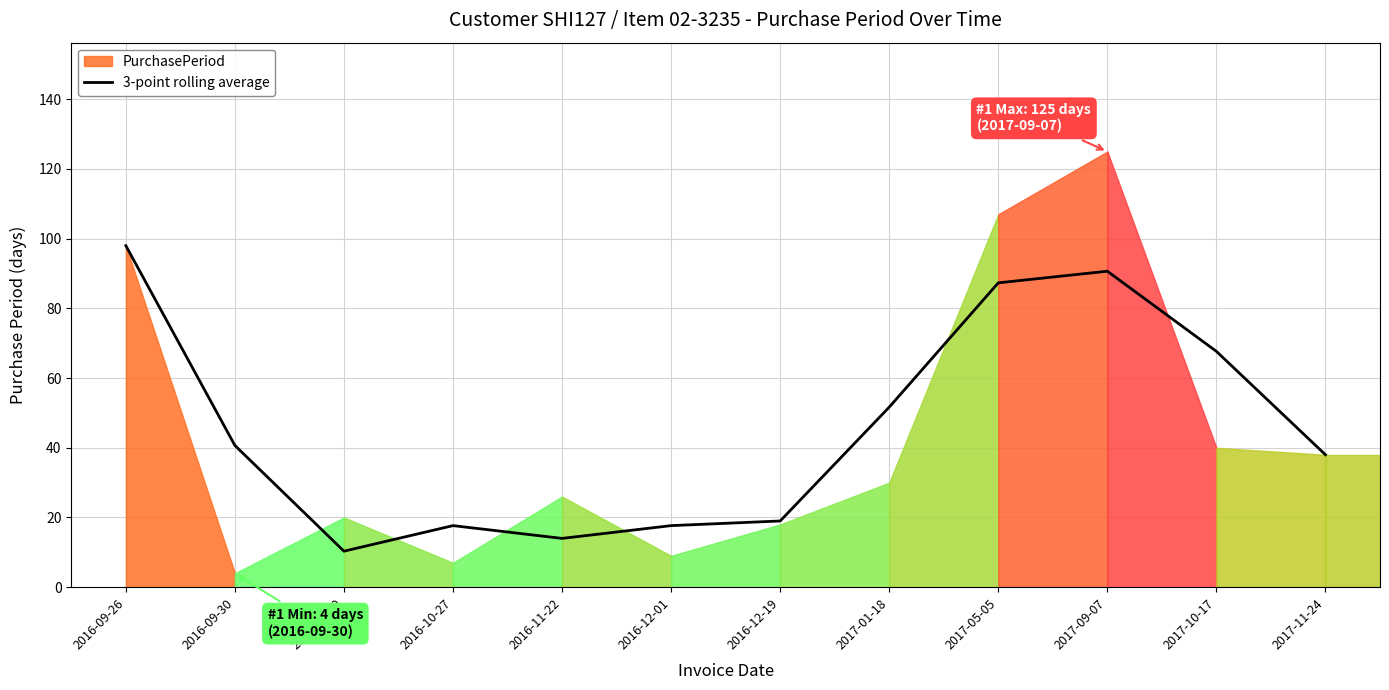

True or false: the data shows 132.2 at 2016-09-26.

False